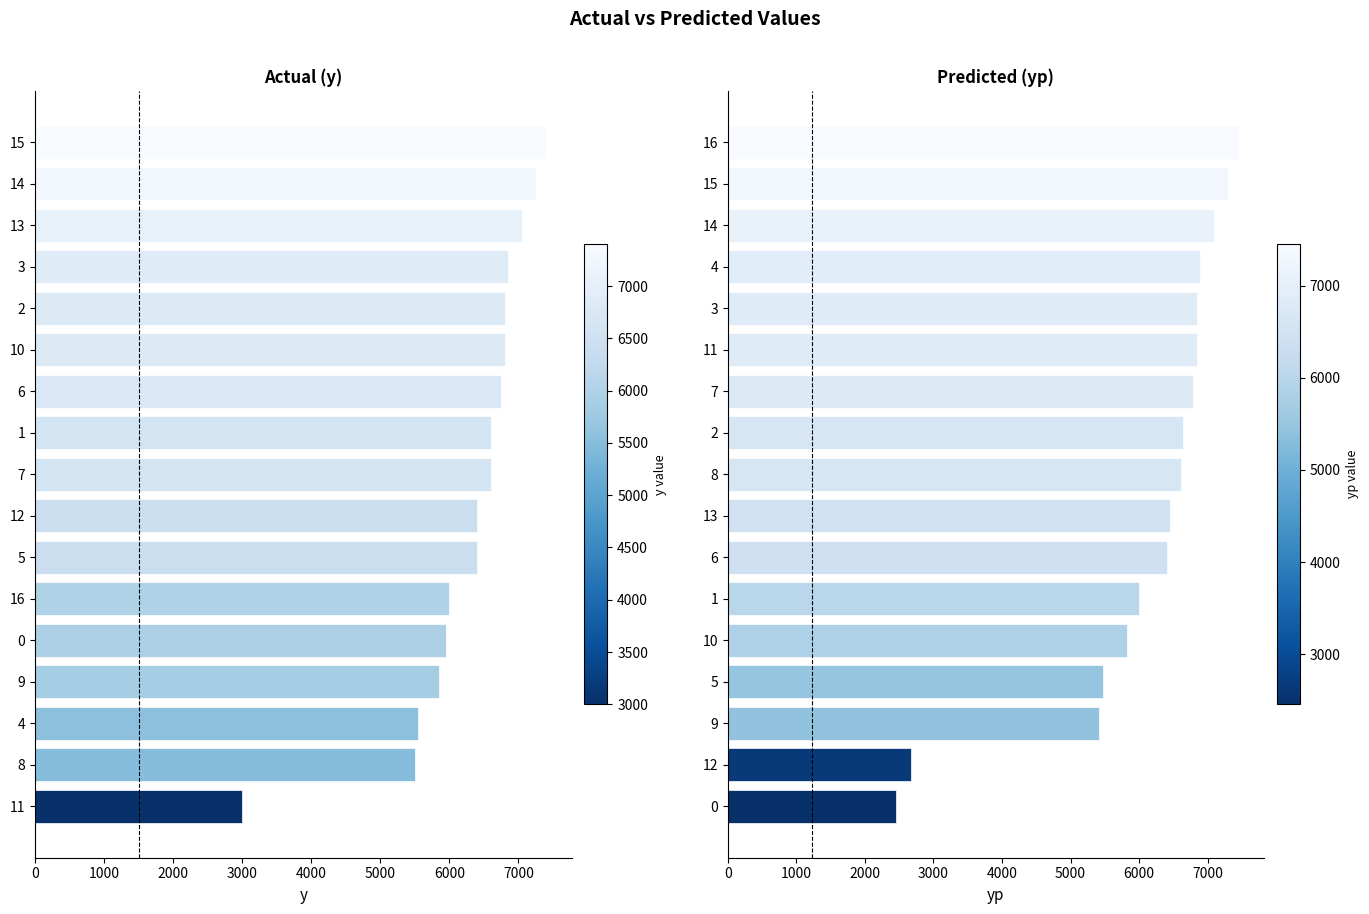

What is the sum of all y values?

106750.0